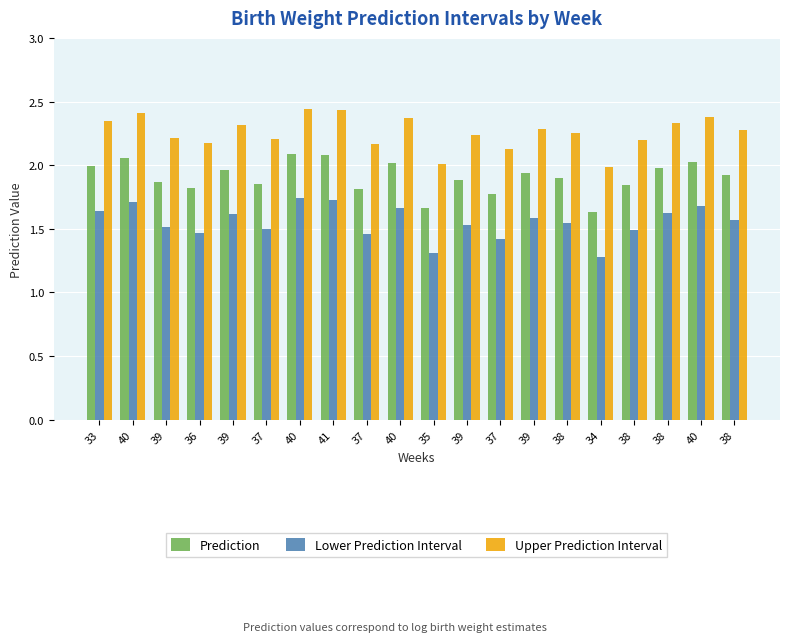

What is the total value across all series at 35?

5.0